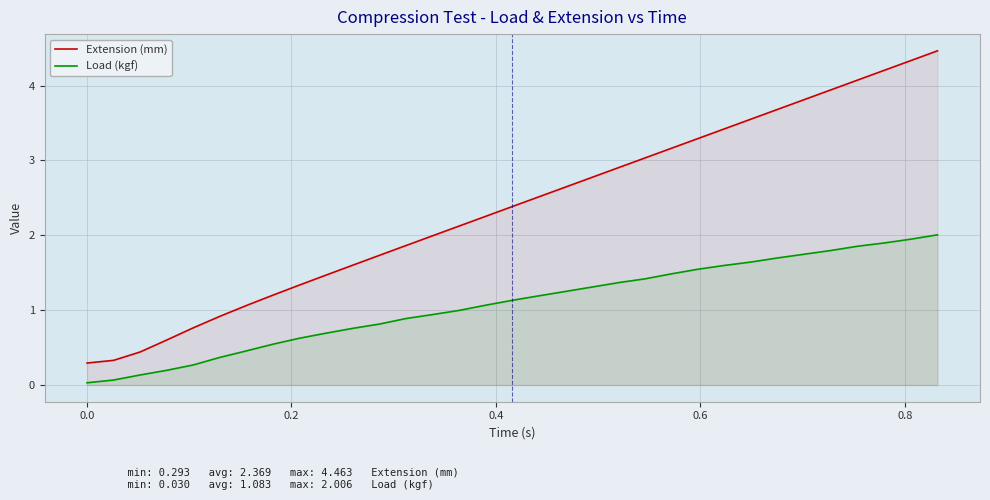

At how many categories does at least one series exceed 0?

33